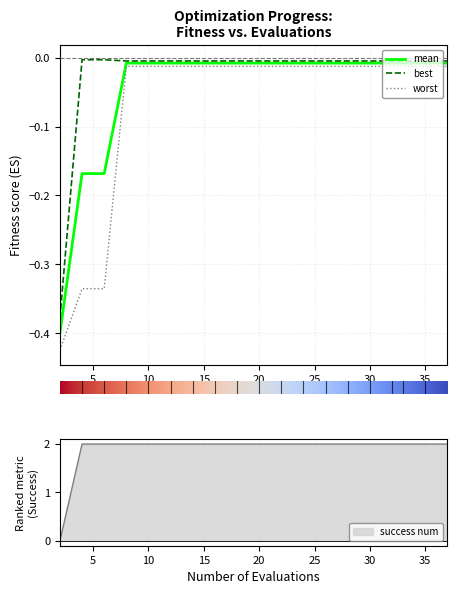

True or false: success num has a value of 2 at 30.

True